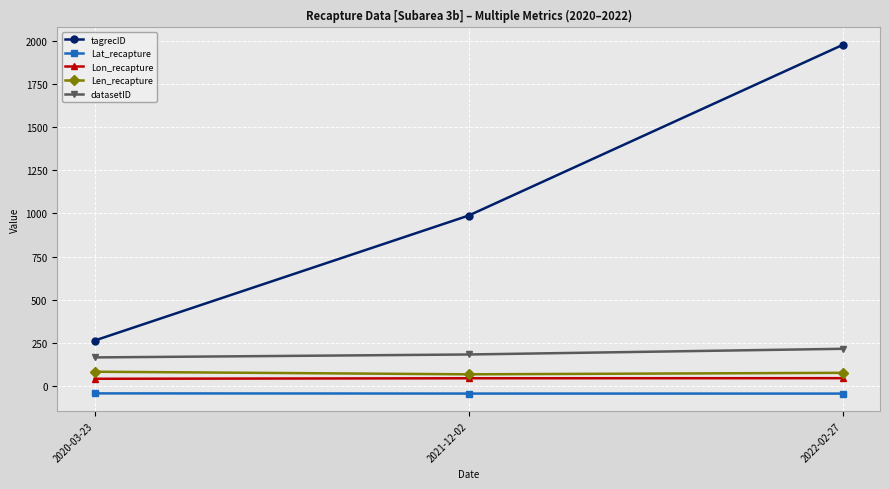

What is the value of the Lat_recapture point at the 2nd from the left?

-44.7